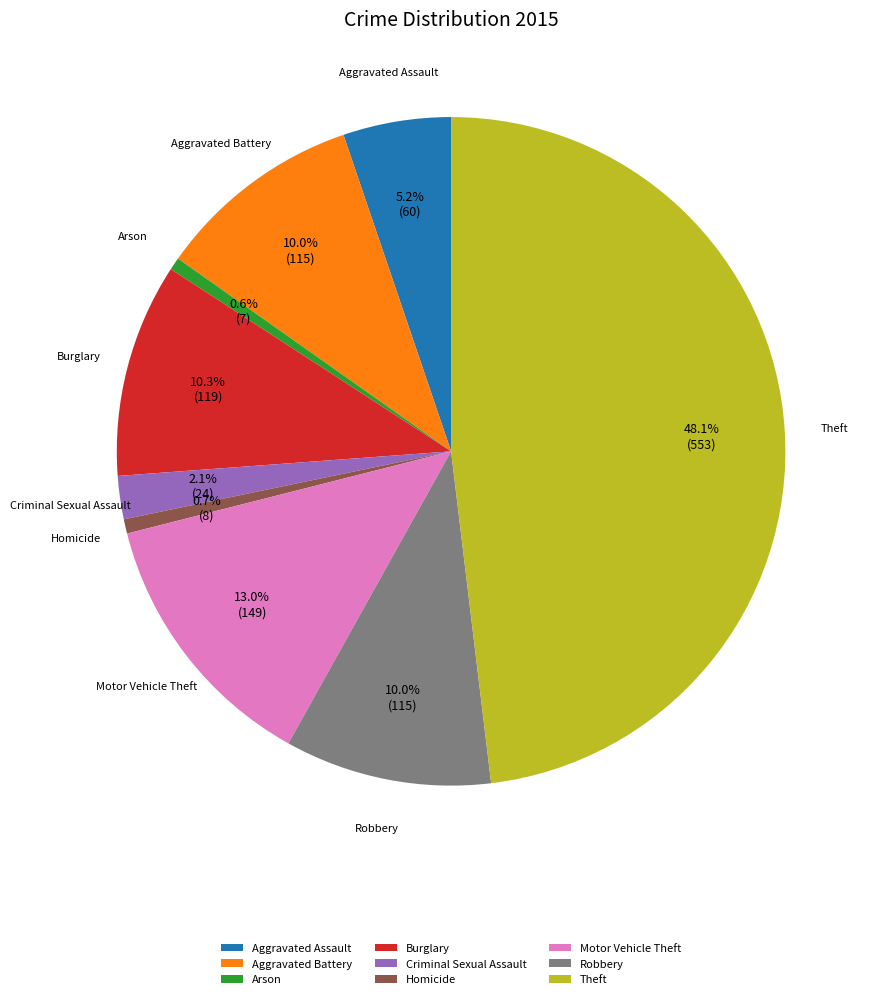

Approximately how many times larger is the value at Motor Vehicle Theft compared to Theft?

0.3